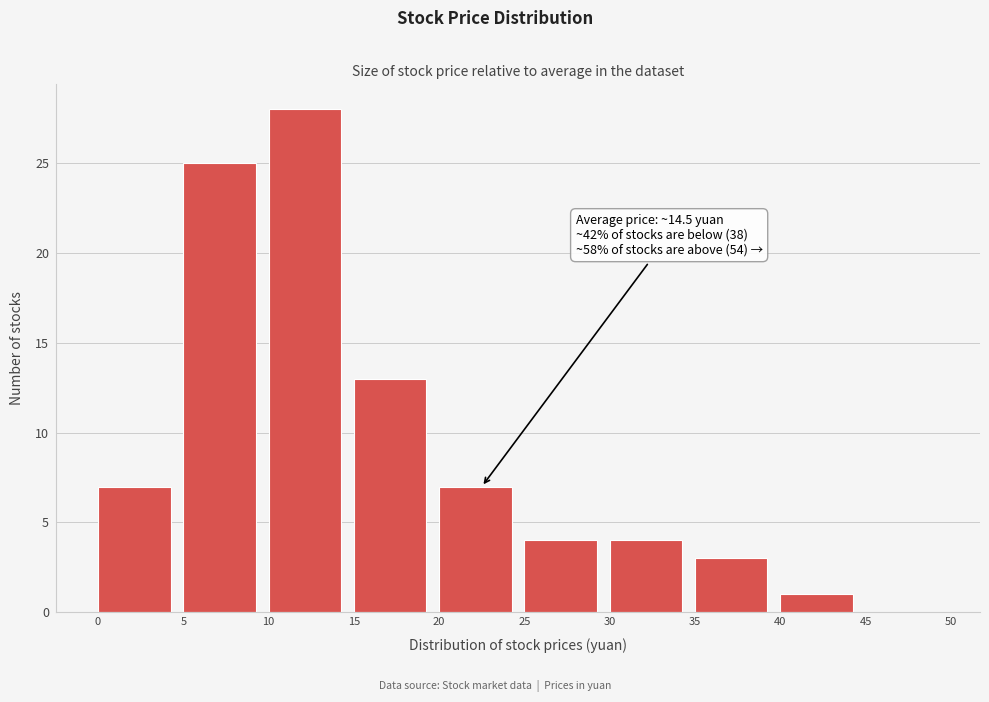

Which range on the x-axis has the tallest bar?

10 to 15